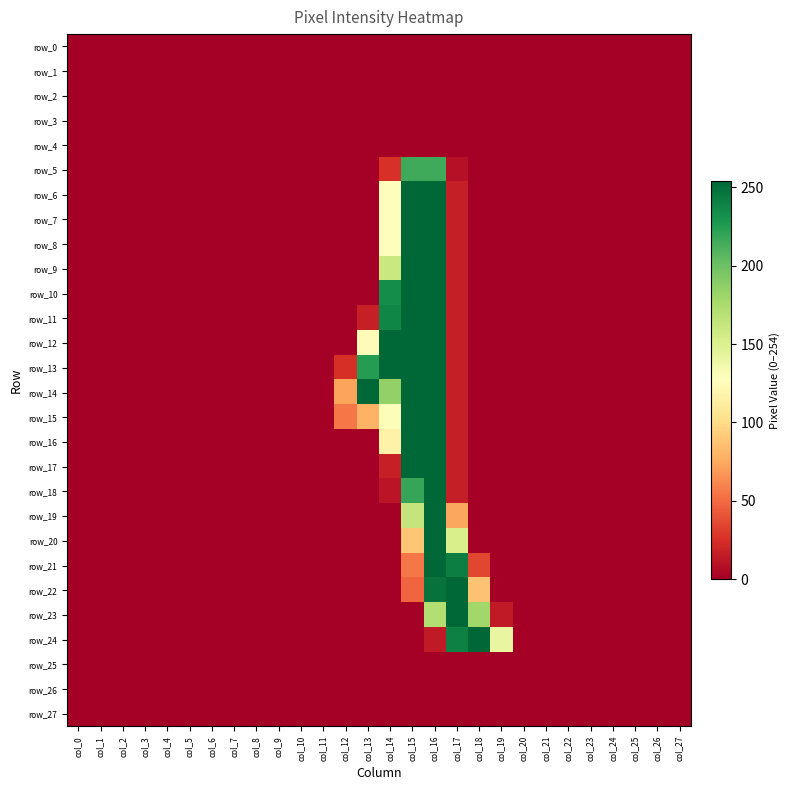

Between col_6 and col_10, which is larger?

col_6